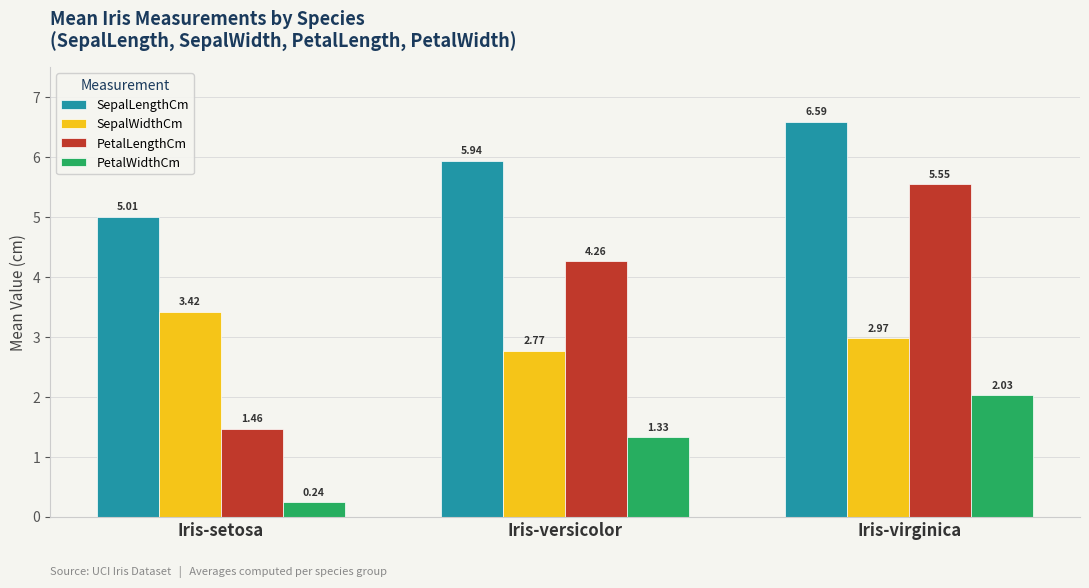

Which label corresponds to the smallest value in the chart?

Iris-setosa